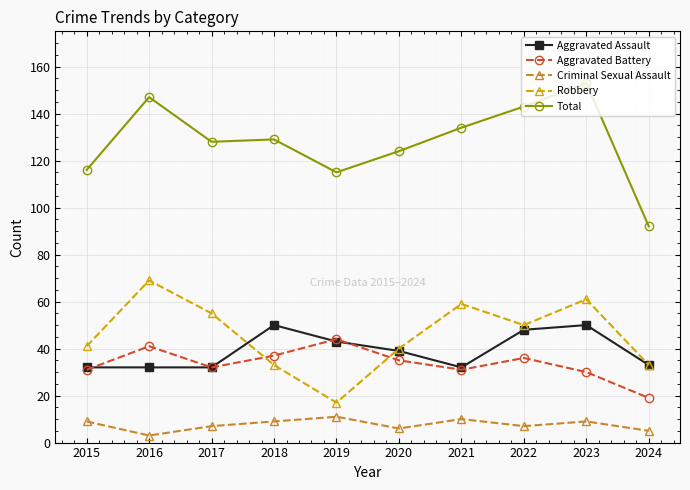

List the series in order of their peak value, lowest first.

Criminal Sexual Assault, Aggravated Battery, Aggravated Assault, Robbery, Total